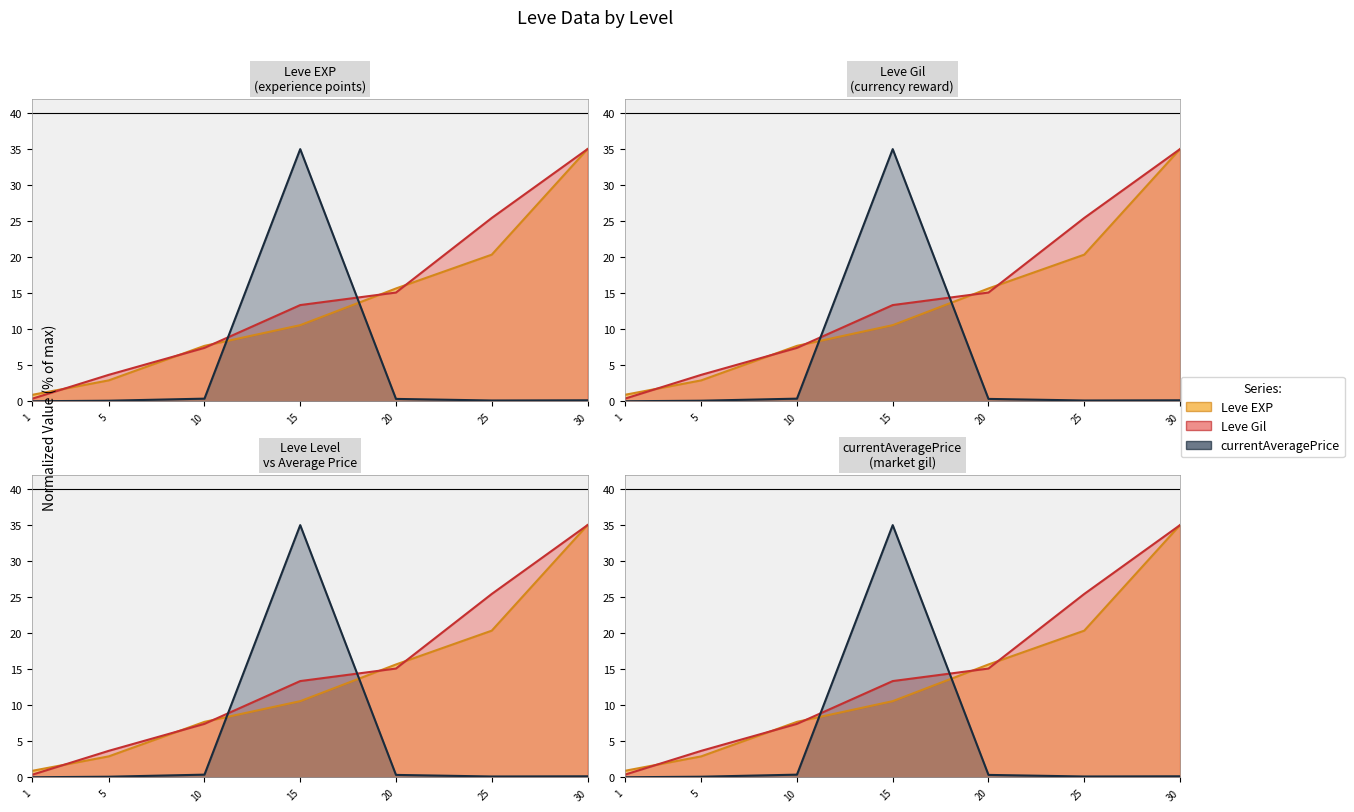

What is the sum of the currentAveragePrice values at 1 and 10?

0.4